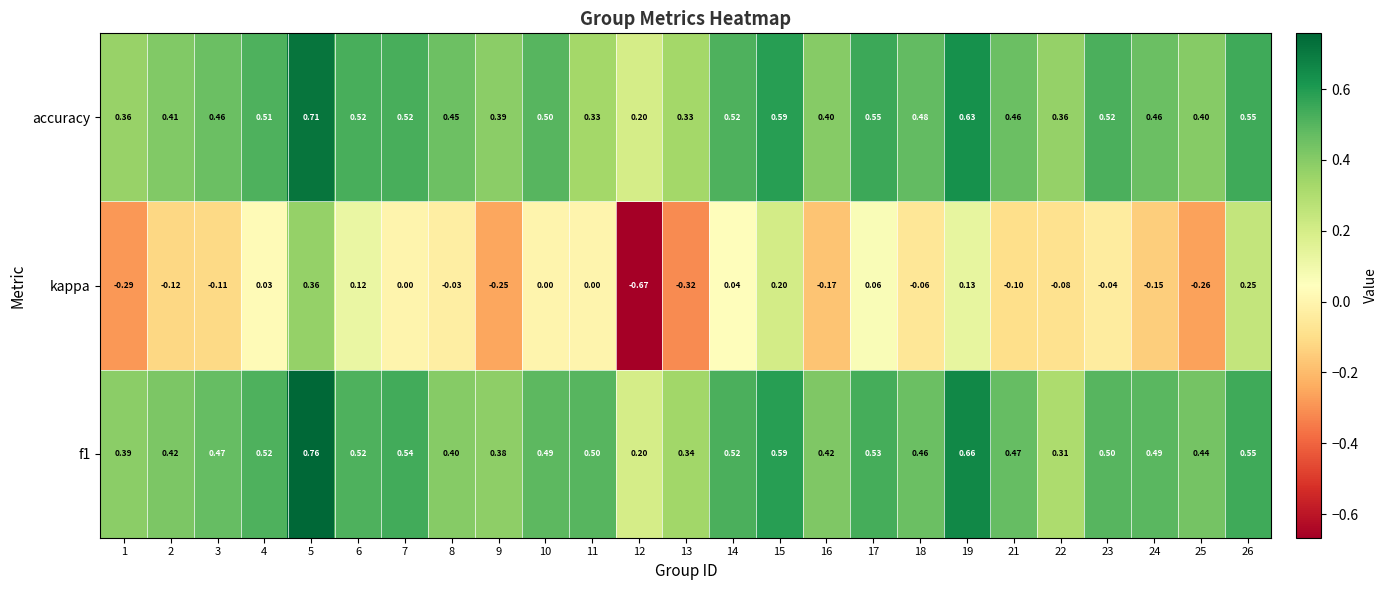

Which series changed the most between 3 and 21?

kappa